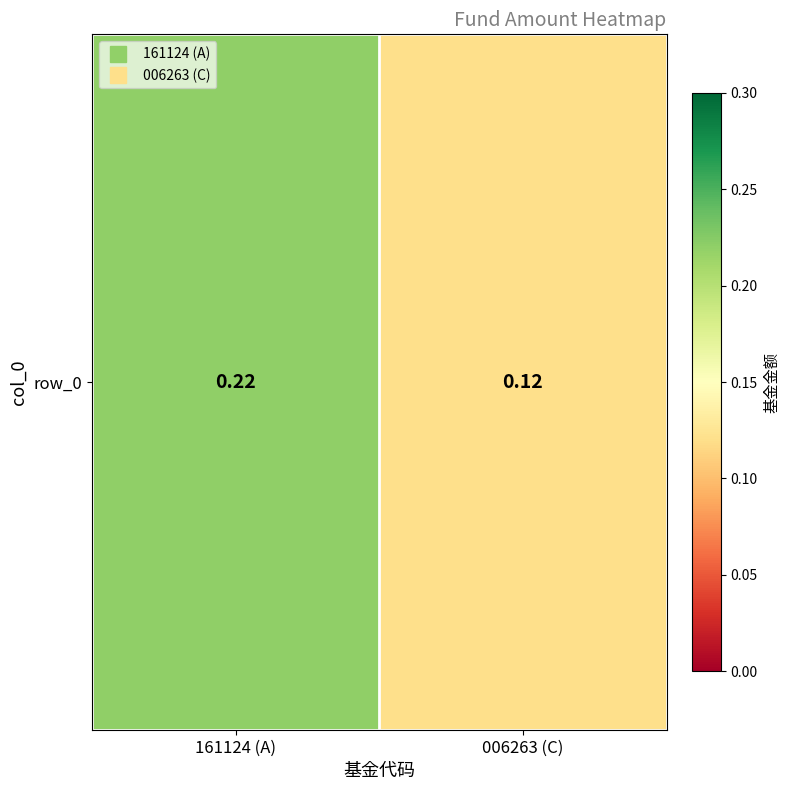

Between 006263 (C) and 161124 (A), which is larger?

161124 (A)